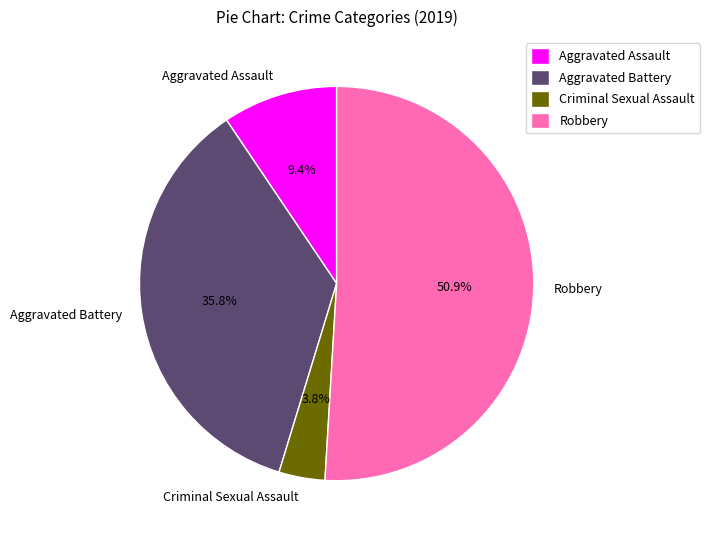

The Criminal Sexual Assault slice represents 4% of the pie. True or false?

True